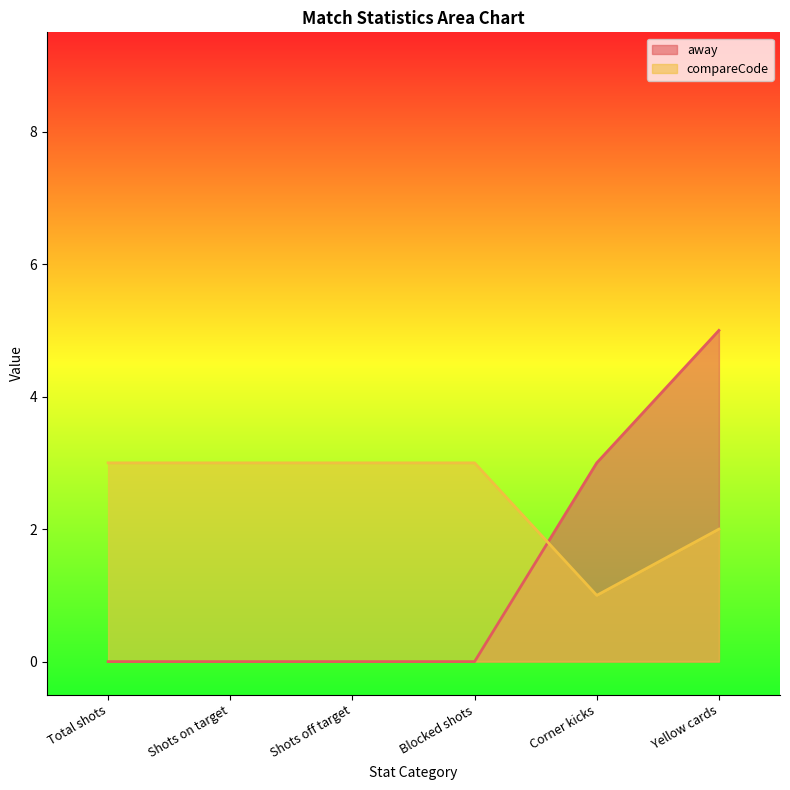

The value of away at Shots on target is 0. True or false?

True